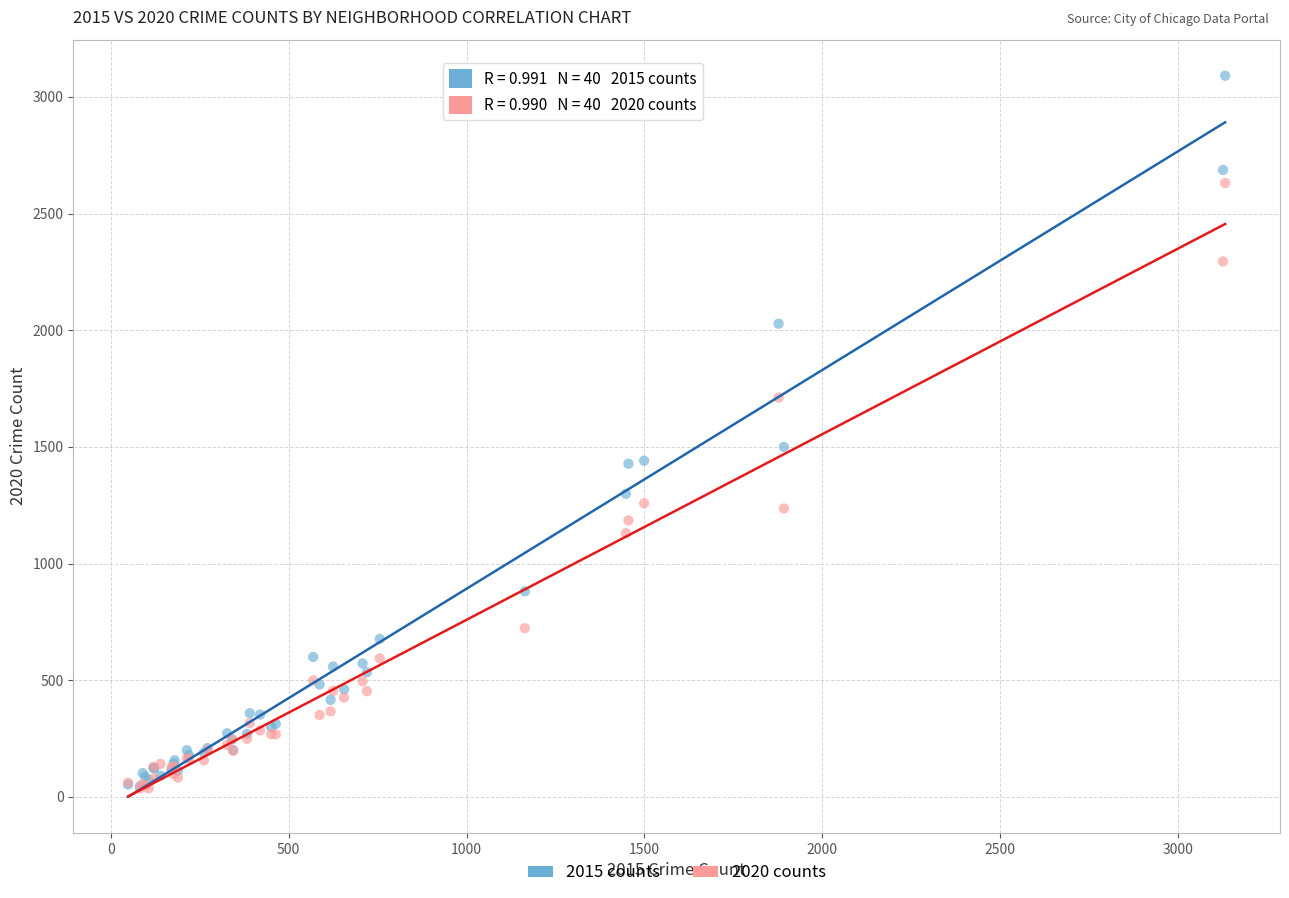

Across all series, what Y value is closest to 1563?

1500.0